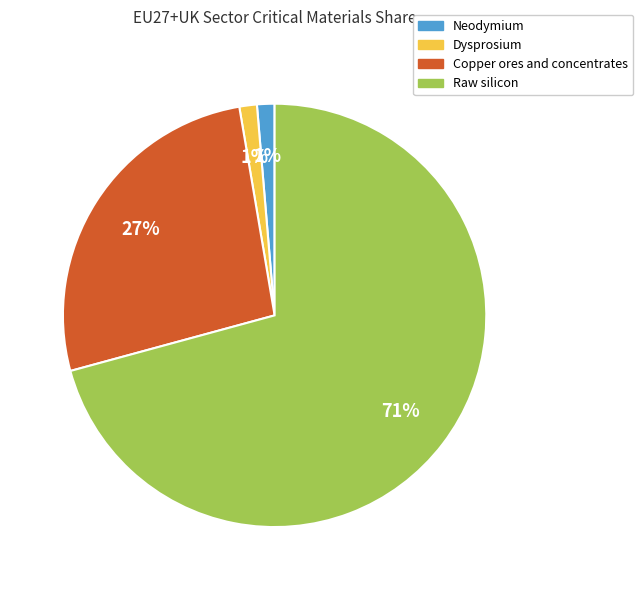

Do Dysprosium and Copper ores and concentrates together represent more than half of the pie?

No